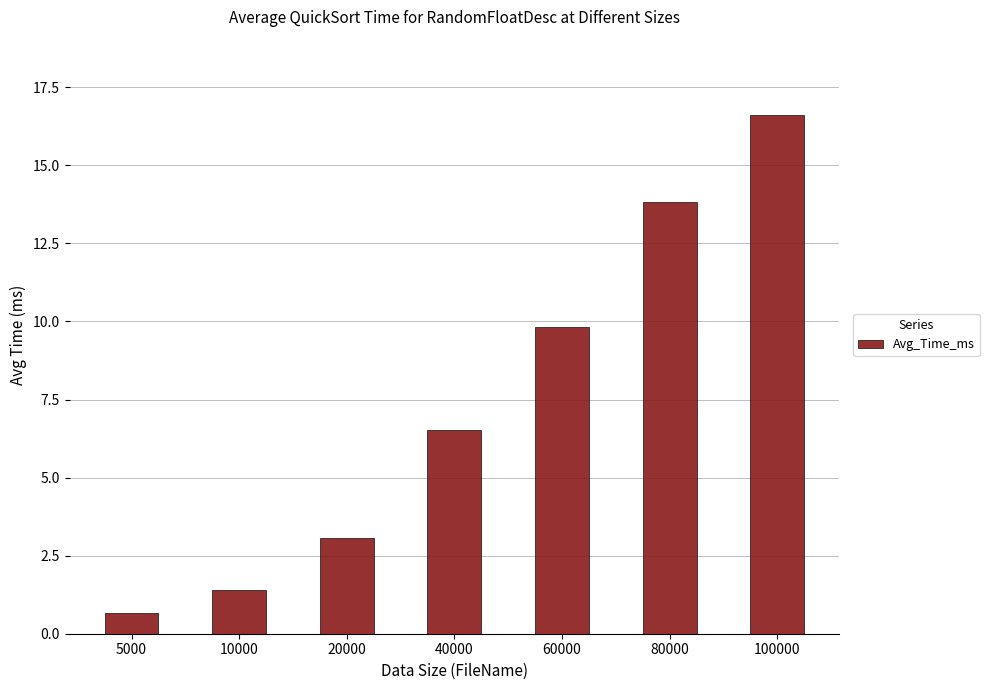

How many series are shown in this chart?

1